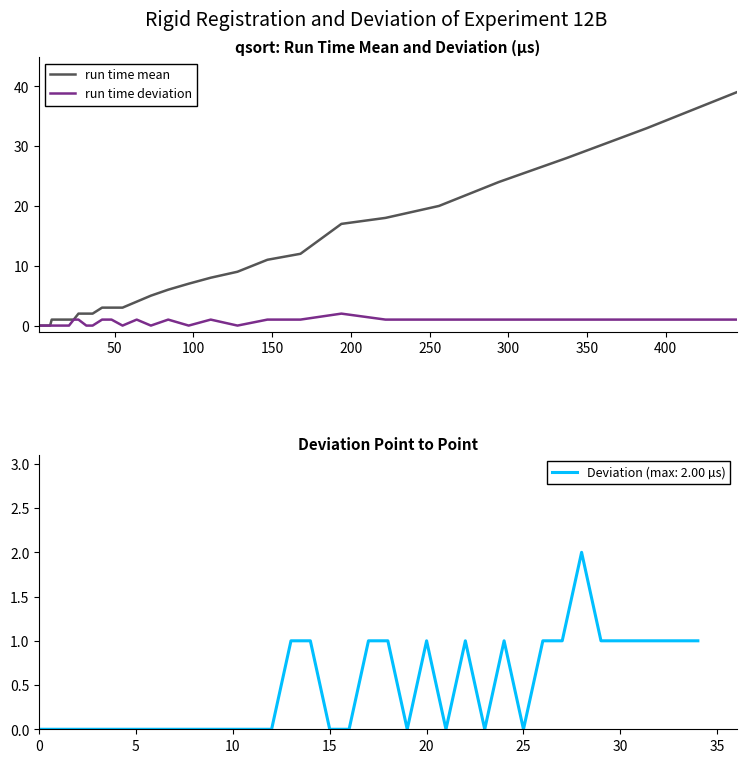

What is the difference between the second highest and minimum values in the run time mean series?

33